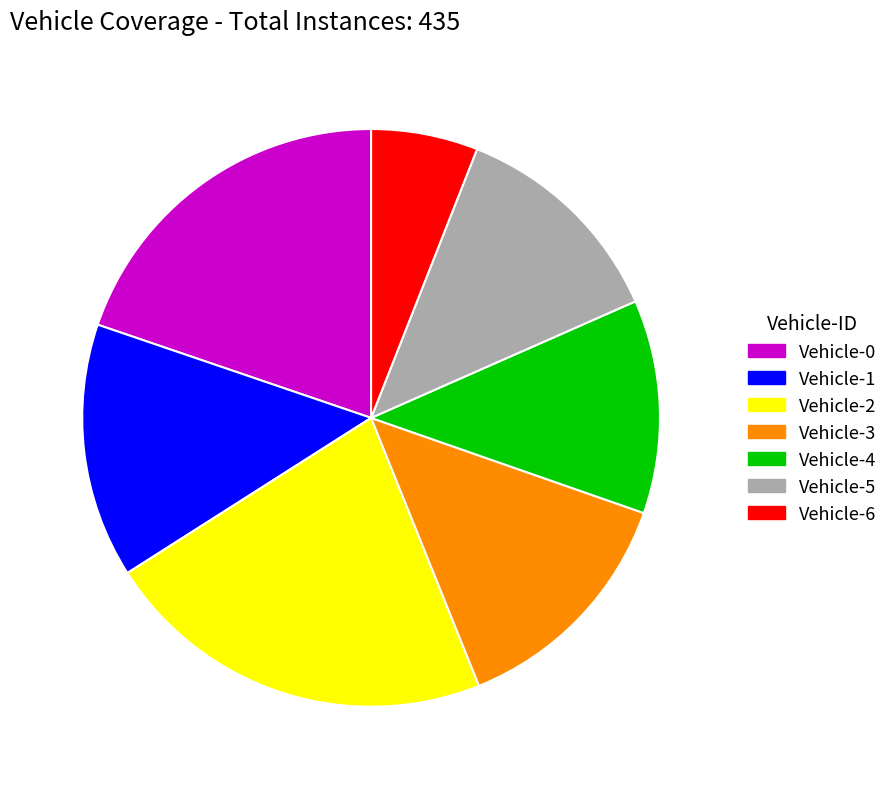

Is it true that Vehicle-5 is 12% of the pie?

True